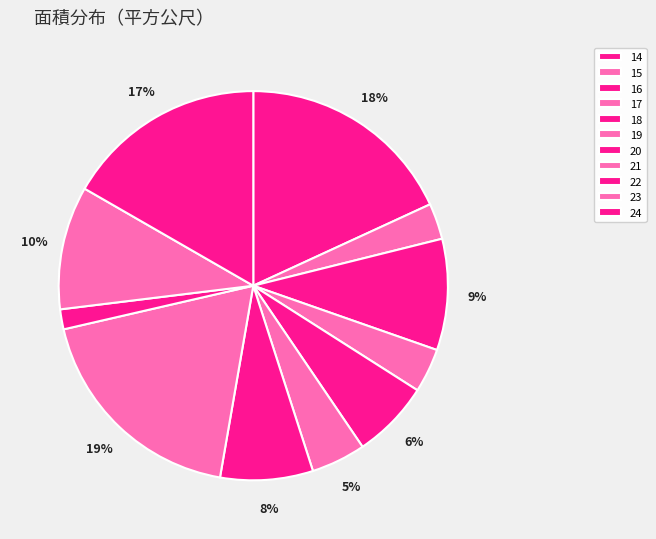

Does 18 account for over 50% of the chart?

No